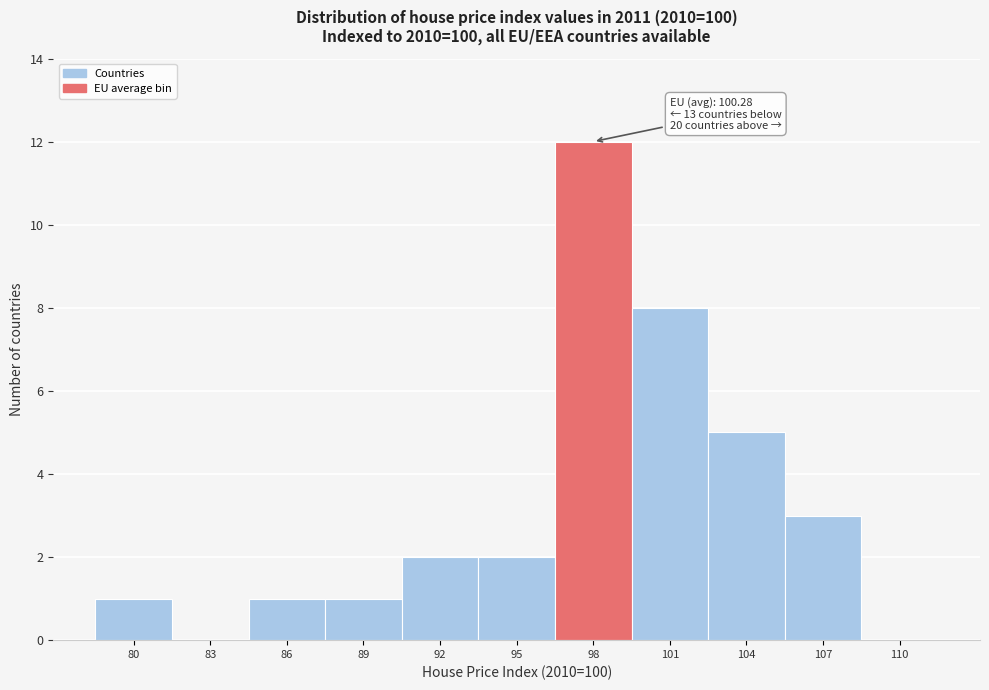

Reading left to right, what are all the values shown in this chart?

80=1	83=0	86=1	89=1	92=2	95=2	98=12	101=8	104=5	107=3	110=0